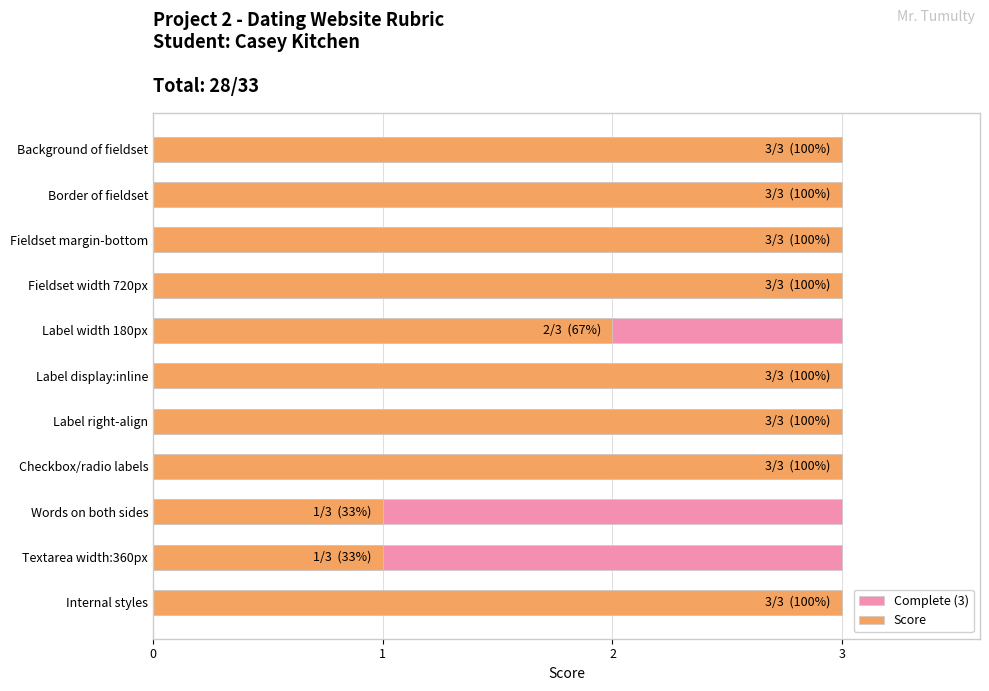

What are all the series names shown in the legend?

Complete (3), Score